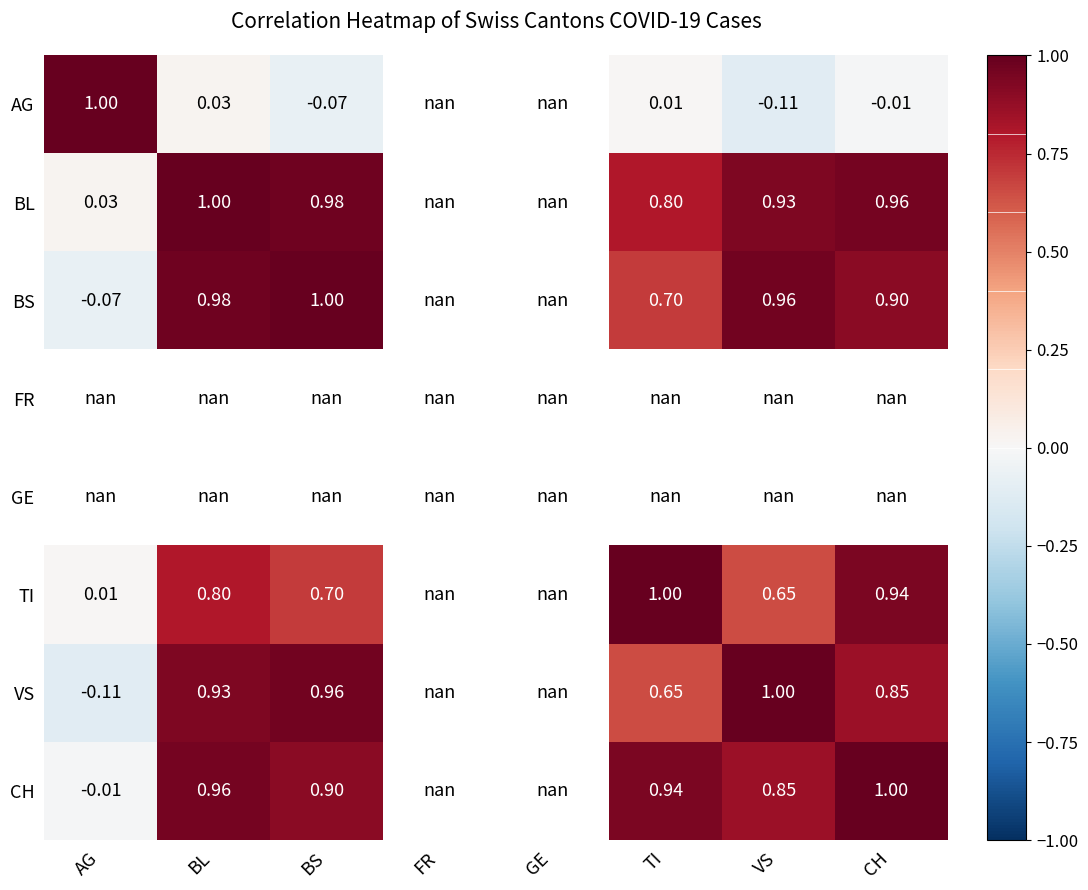

How many positive values does the VS series have?

5